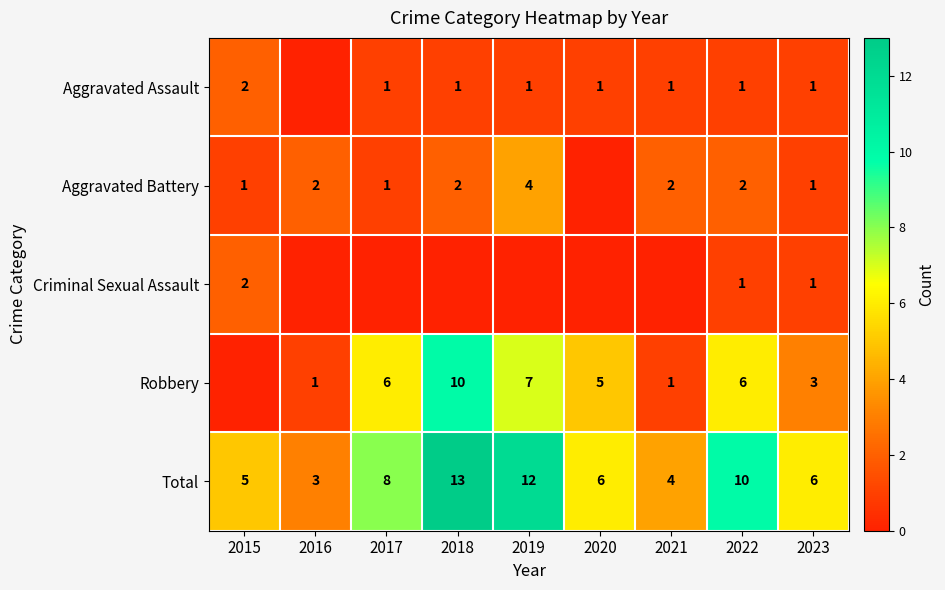

Between 2015 and 2016, which is larger?

2015